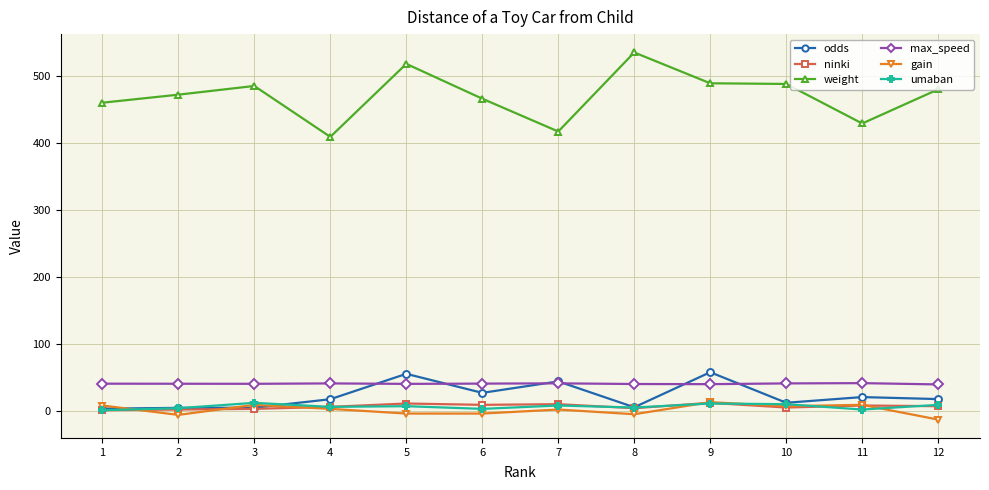

What is the minimum value for odds?

3.3